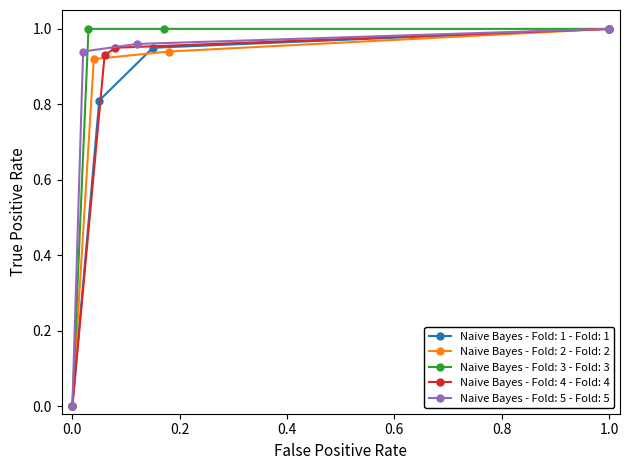

What is the maximum value for Naive Bayes - Fold: 1 - Fold: 1?

1.0